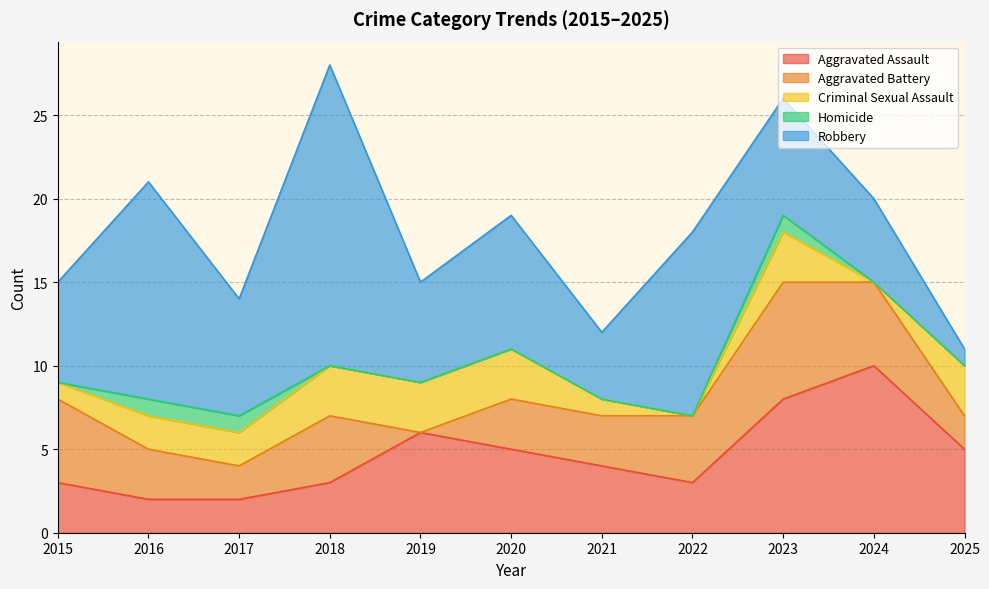

How many lines are shown in the chart?

5